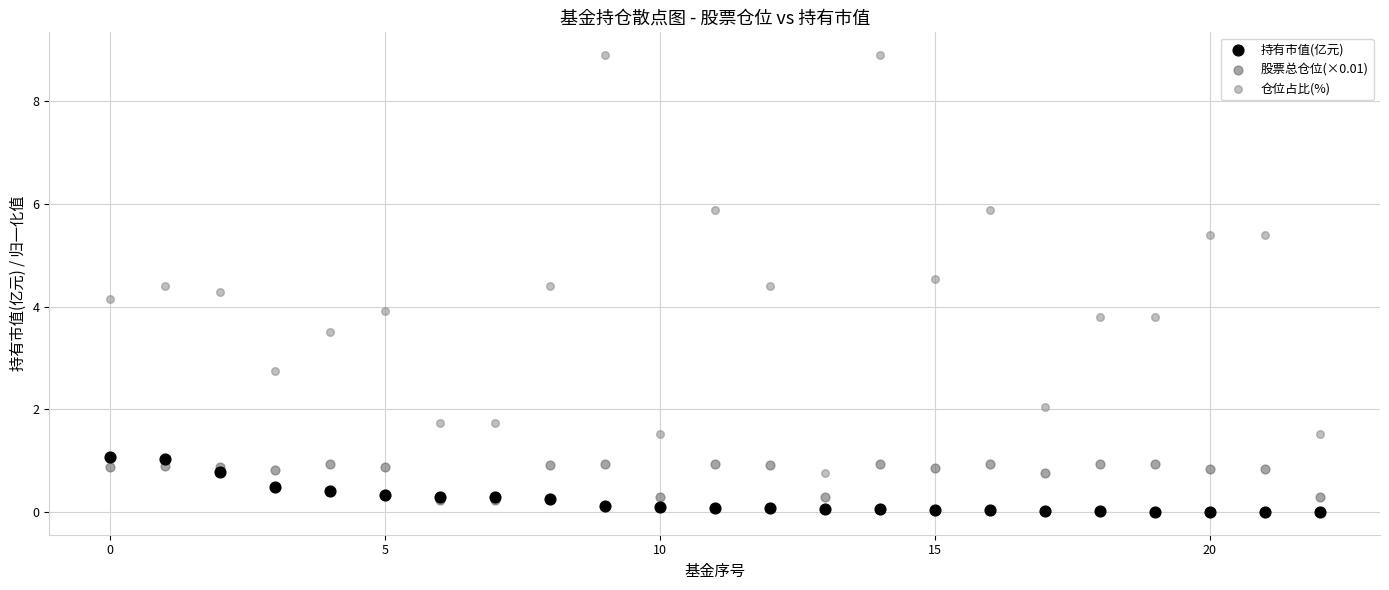

Which series contains the highest Y value?

仓位占比(%)